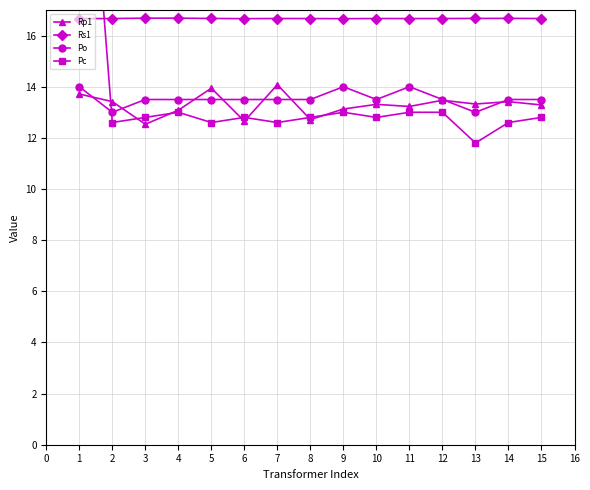

What is the lowest value of the Rs1 series?

16.7